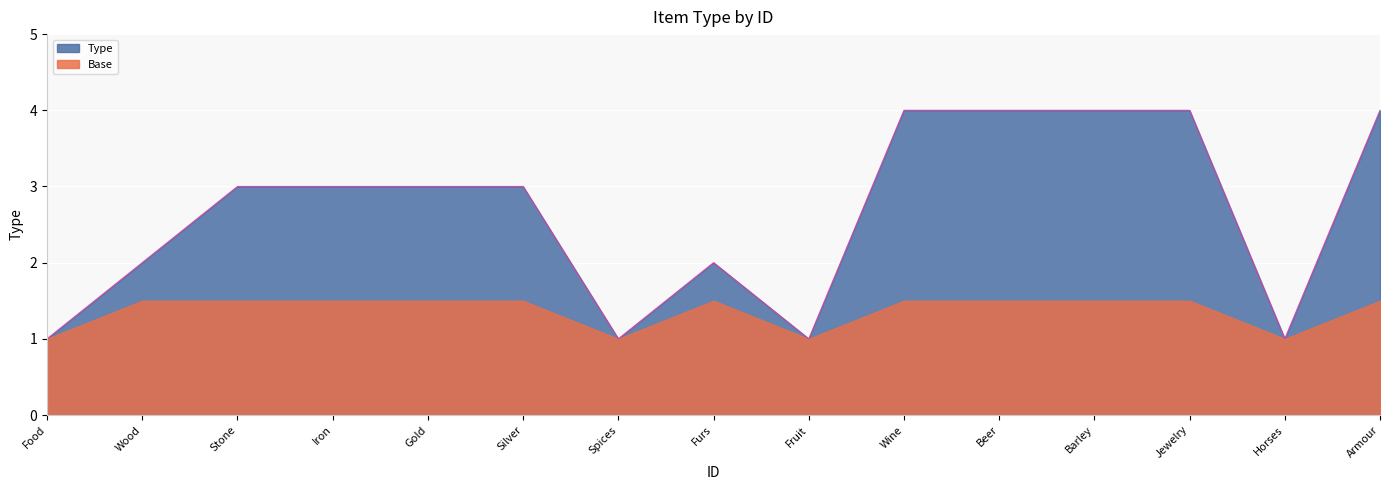

What is the total value across all series at Beer?

5.5